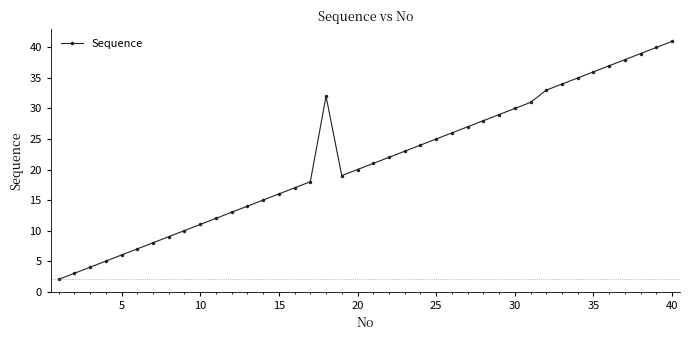

What is the difference between the second highest and minimum values?

38